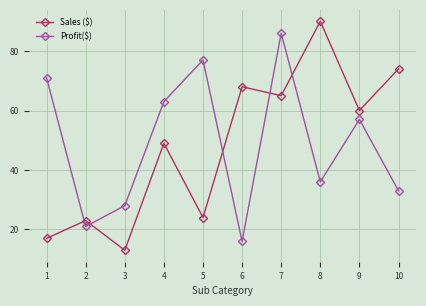

In Sales ($), how many points are higher than both neighbors (excluding endpoints)?

4